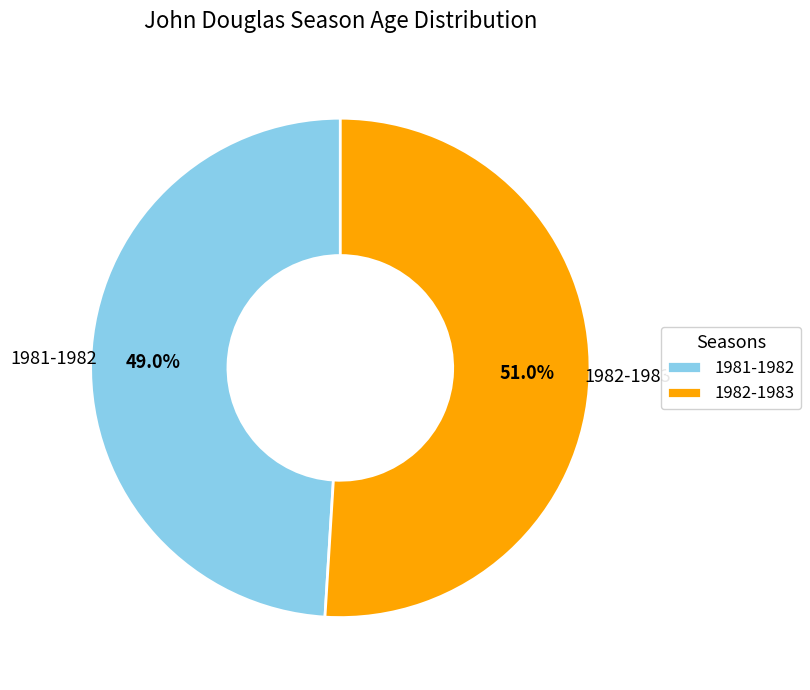

Is it true that 1982-1983 is 51% of the pie?

True